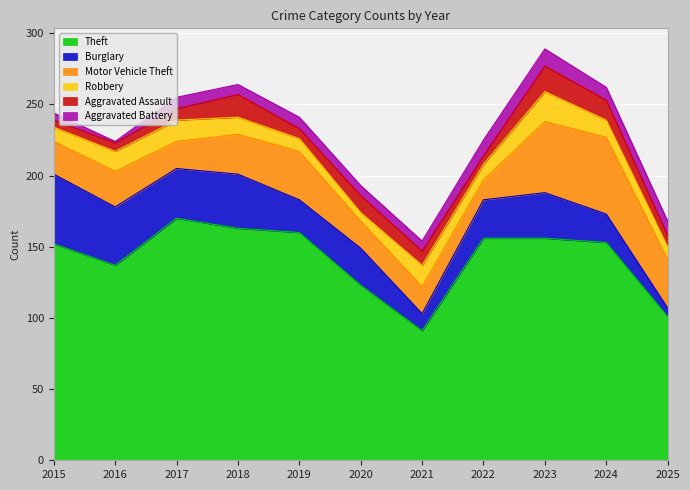

True or false: Aggravated Assault and Theft intersect in this chart.

False